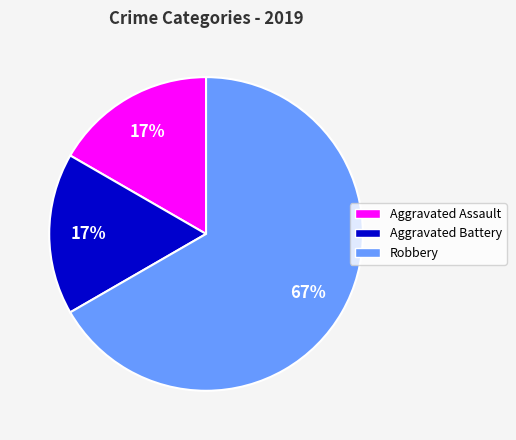

How many slices are in this pie chart?

3